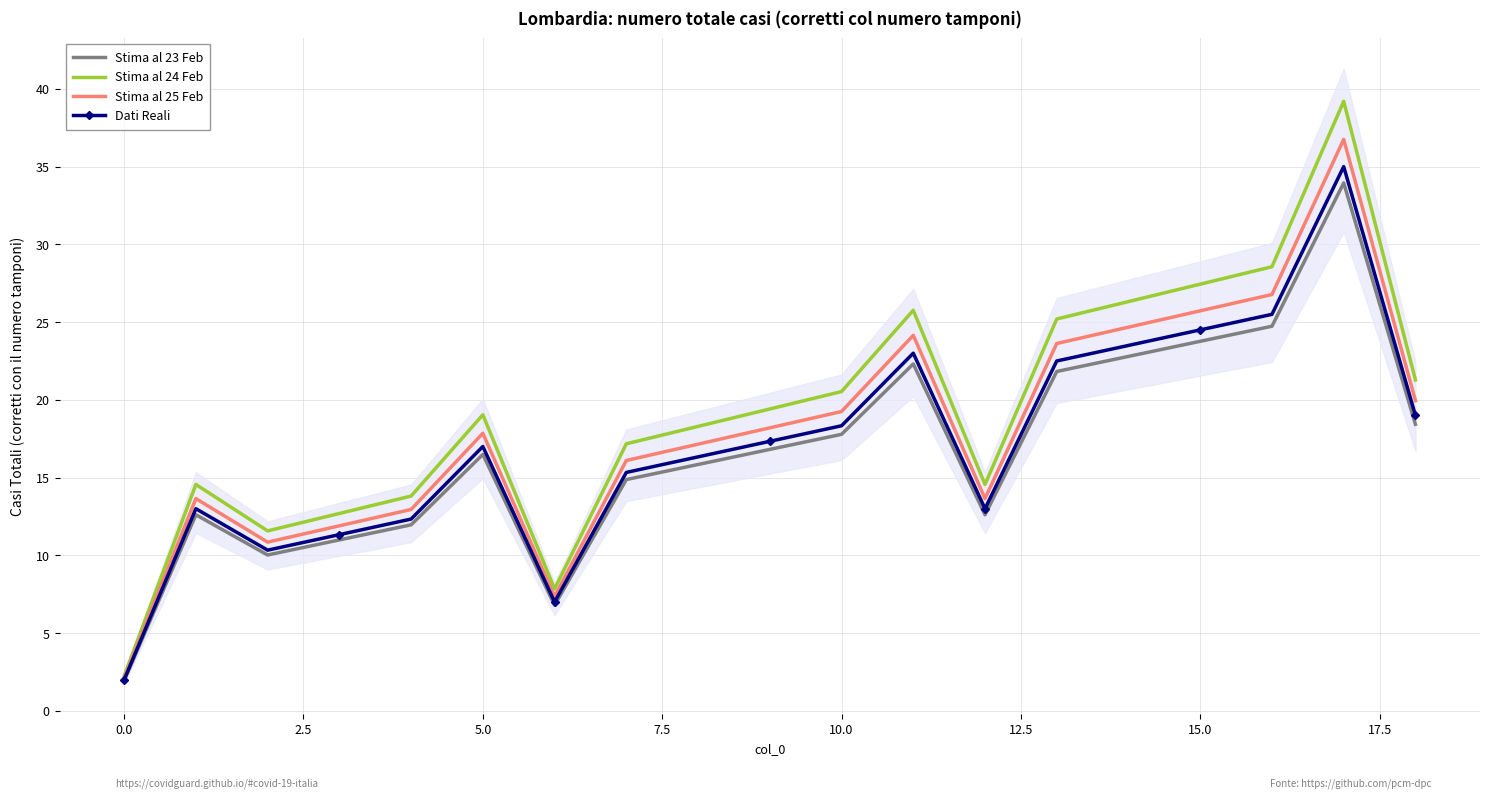

Which series has the widest spread of values?

Stima al 24 Feb